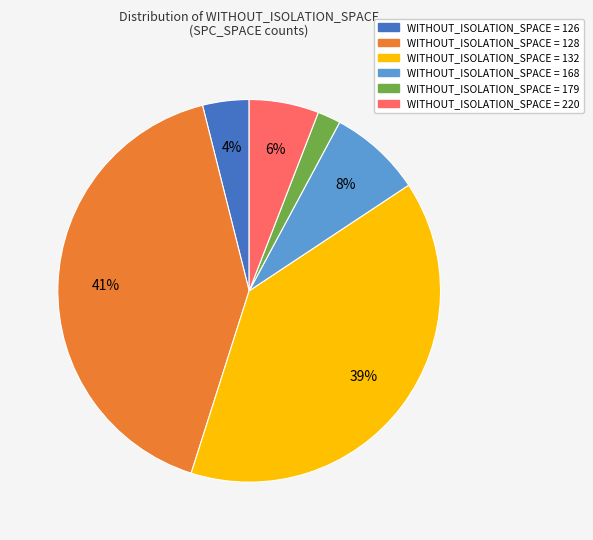

To the nearest percent, what is the average slice percentage?

17%